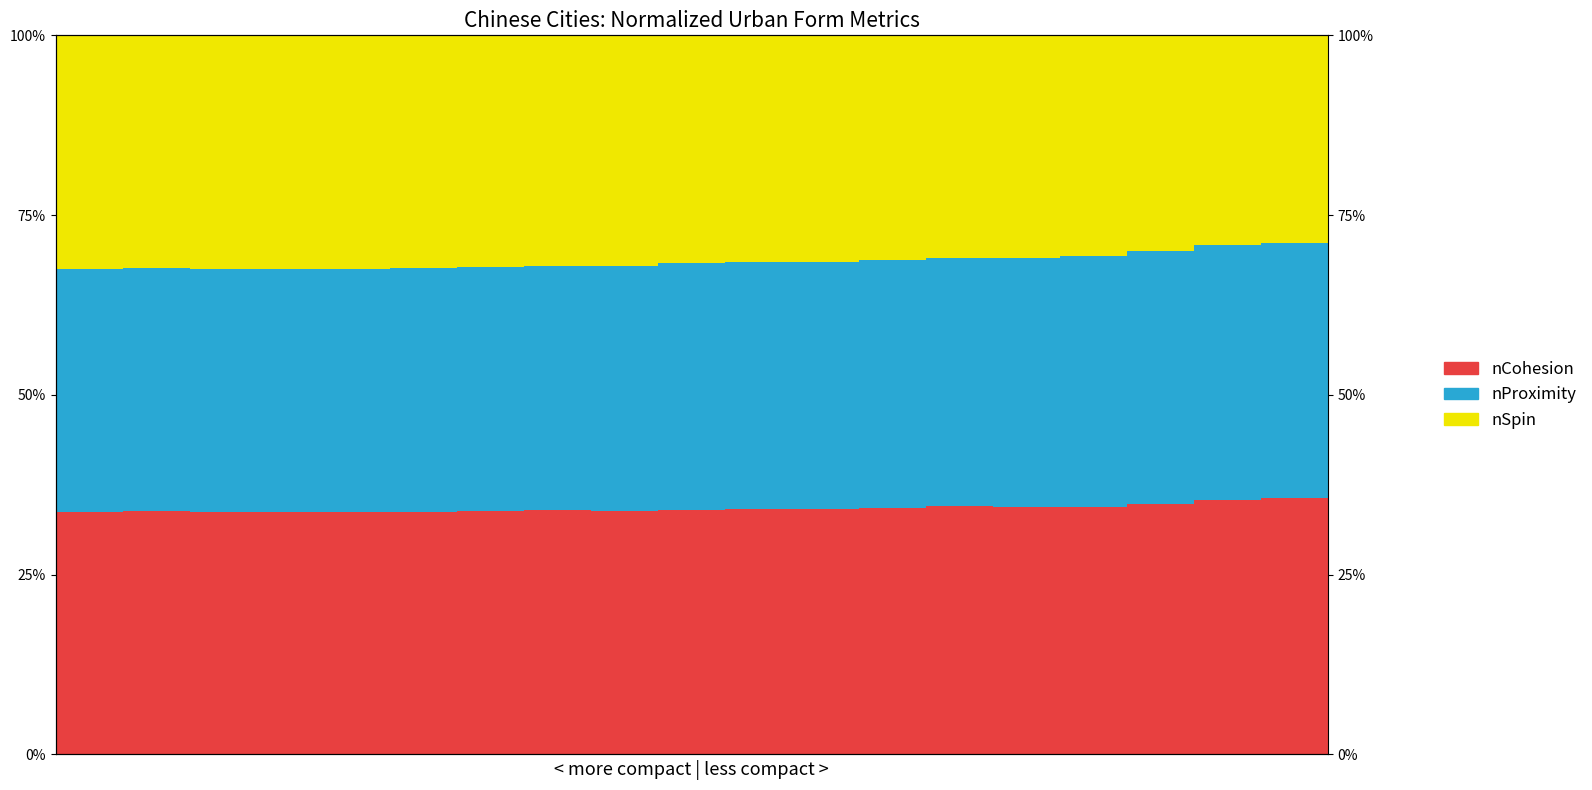

Reading left to right, what are all the values shown in this chart?

nCohesion: 0=0.3	1=0.3	2=0.3	3=0.3	4=0.3	5=0.3	6=0.3	7=0.3	8=0.3	9=0.3	10=0.3	11=0.3	12=0.3	13=0.3	14=0.3	15=0.3	16=0.3	17=0.4	18=0.4
nProximity: 0=0.3	1=0.3	2=0.3	3=0.3	4=0.3	5=0.3	6=0.3	7=0.3	8=0.3	9=0.3	10=0.3	11=0.3	12=0.3	13=0.3	14=0.3	15=0.3	16=0.4	17=0.4	18=0.4
nSpin: 0=0.3	1=0.3	2=0.3	3=0.3	4=0.3	5=0.3	6=0.3	7=0.3	8=0.3	9=0.3	10=0.3	11=0.3	12=0.3	13=0.3	14=0.3	15=0.3	16=0.3	17=0.3	18=0.3